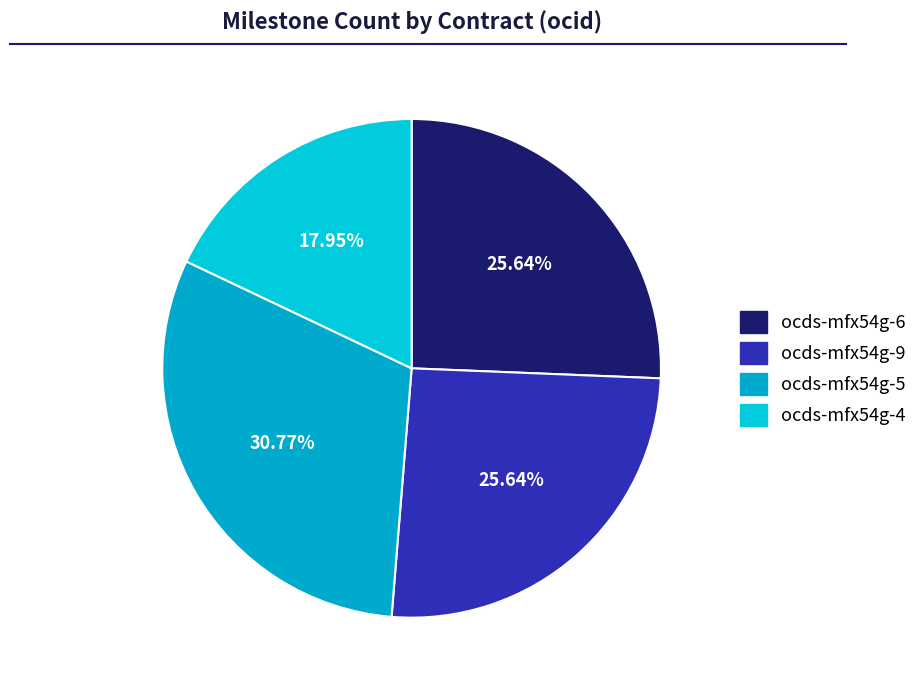

Is there any slice that represents more than half of the pie?

No